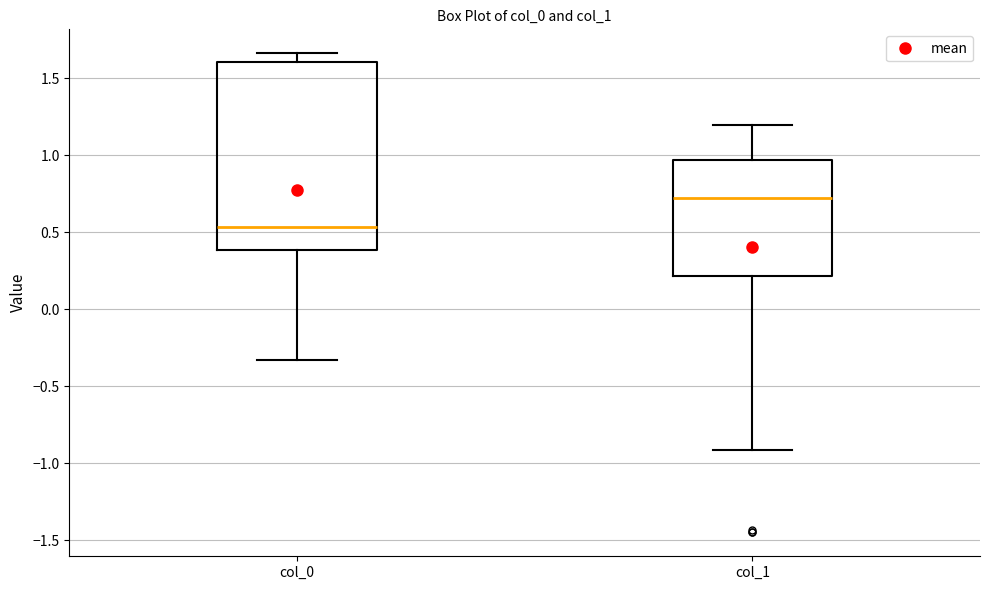

Where is the lower edge of the box for col_0 on the y-axis? The values are not printed on the chart, so give them approximately, as read against the axis.

0.40